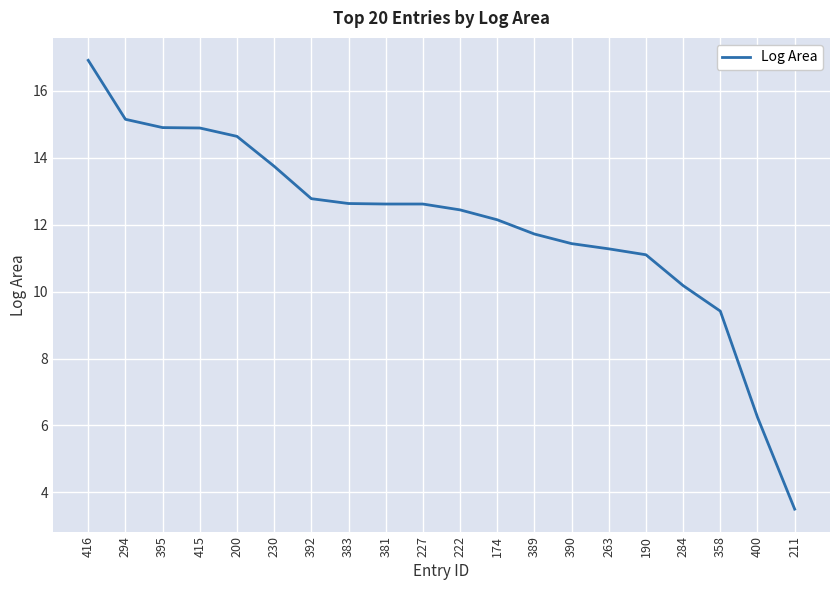

What is the difference between the maximum and minimum values?

13.4